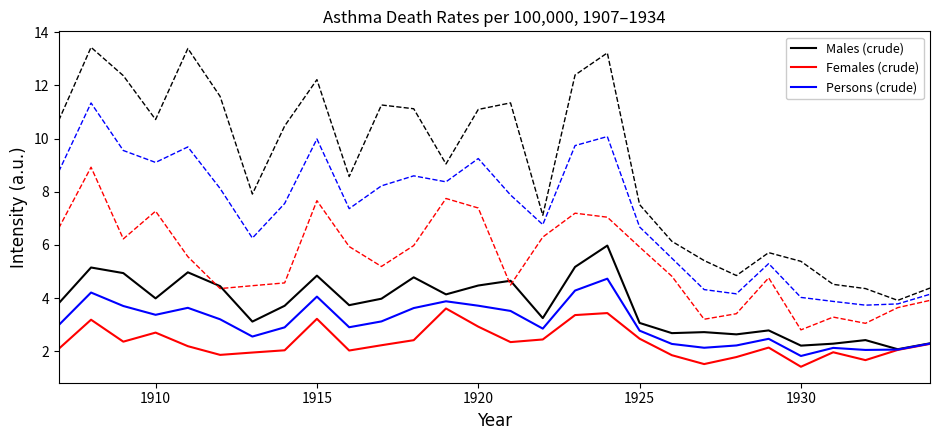

What is the minimum value shown in the chart?

1.4